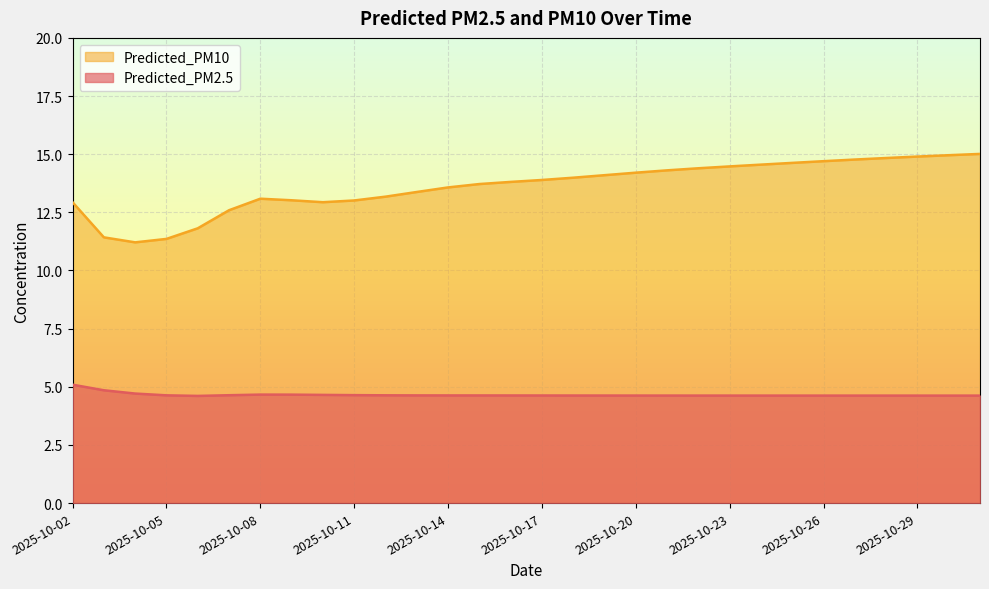

Where is Predicted_PM2.5 nearest to the value 4?

2025-10-06